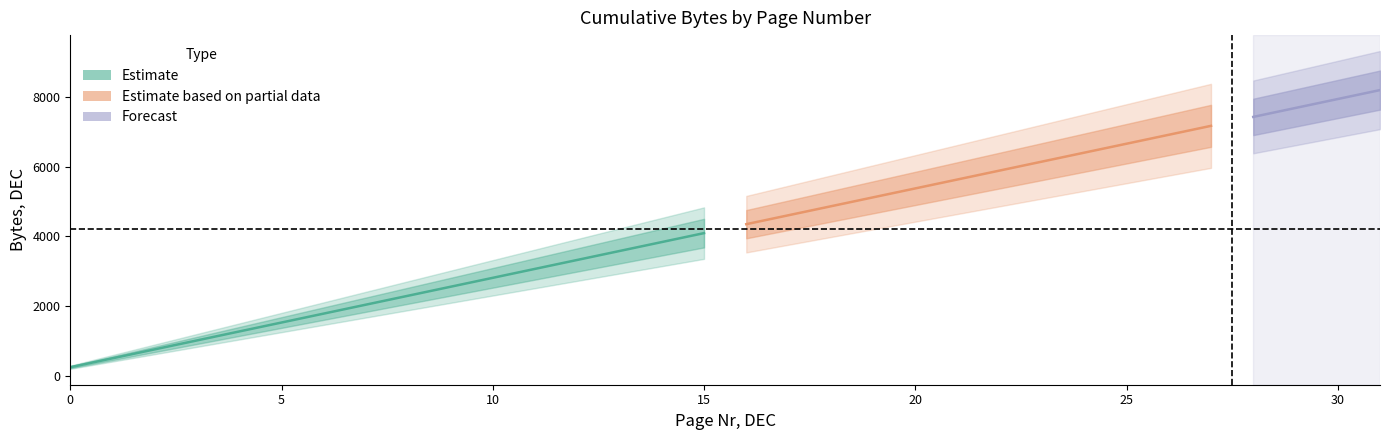

What is the smallest value displayed?

256